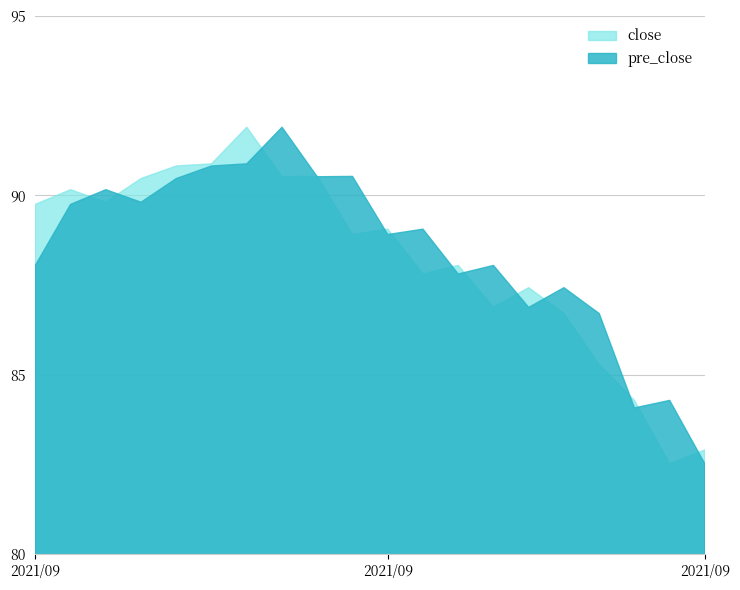

True or false: pre_close and close intersect in this chart.

True